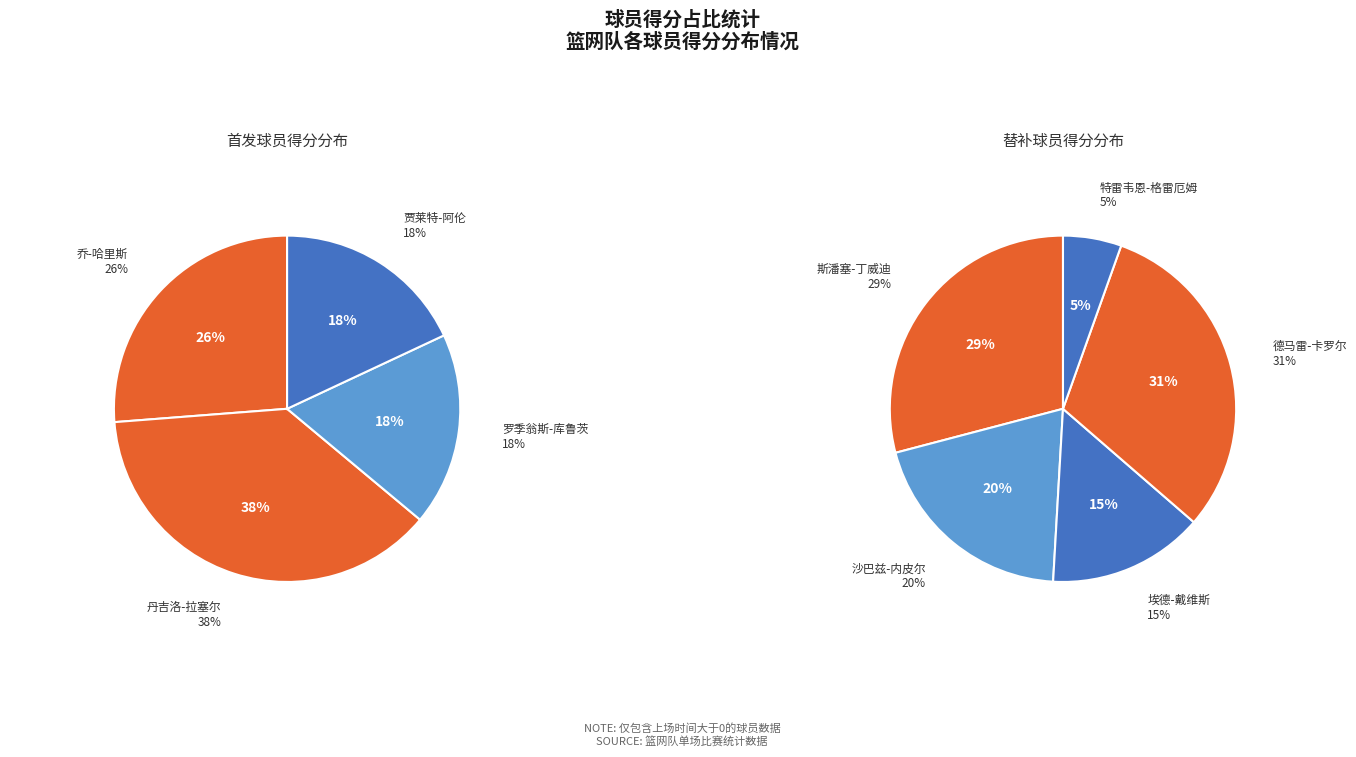

Does any single category account for the majority?

No